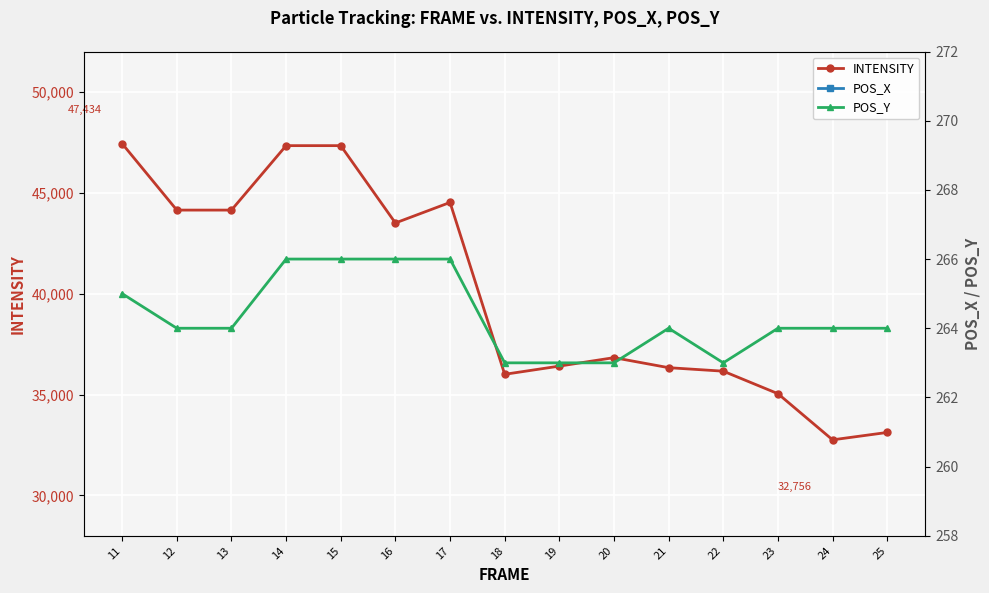

At which category does POS_X reach its first local peak?

16